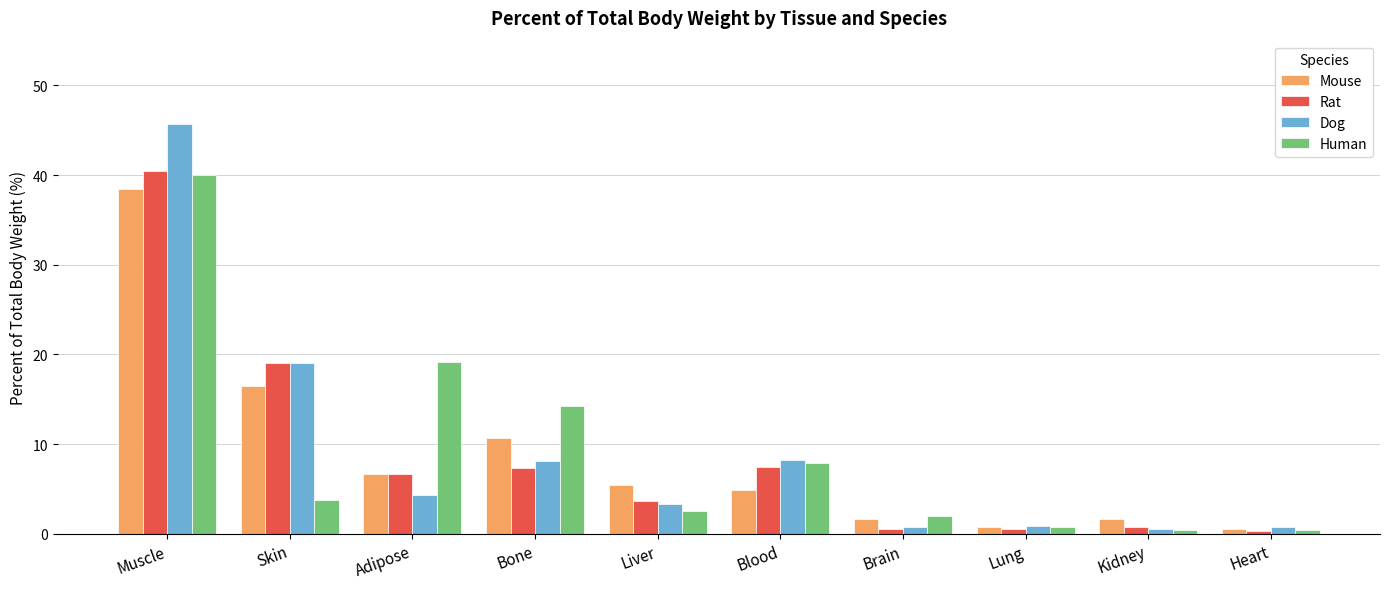

What position from the left is Adipose?

3